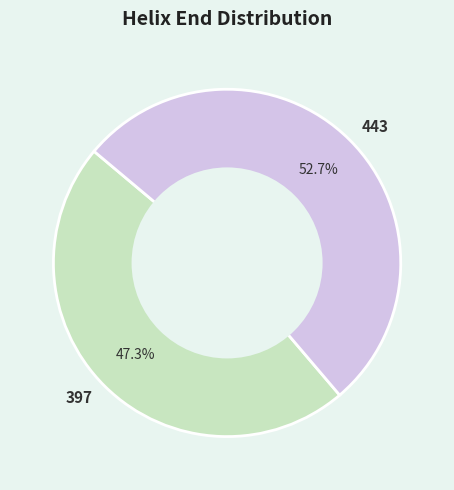

The 397 slice represents 47% of the pie. True or false?

True